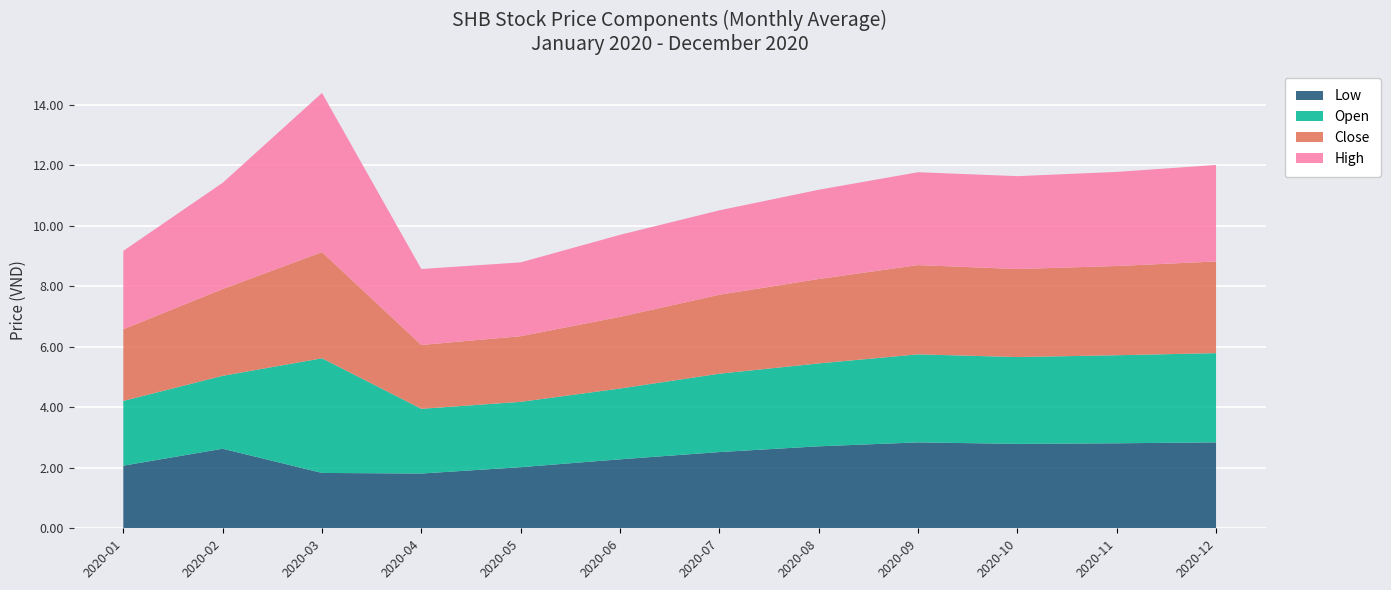

Reading left to right, transcribe all the data shown in this chart.

Low: 2.1	2.6	1.8	1.8	2.0	2.3	2.5	2.7	2.8	2.8	2.8	2.8
Open: 2.1	2.4	3.8	2.1	2.2	2.3	2.6	2.7	2.9	2.9	2.9	3.0
Close: 2.4	2.9	3.5	2.1	2.2	2.4	2.6	2.8	3.0	2.9	3.0	3.0
High: 2.6	3.5	5.3	2.5	2.4	2.7	2.8	3.0	3.1	3.1	3.1	3.2